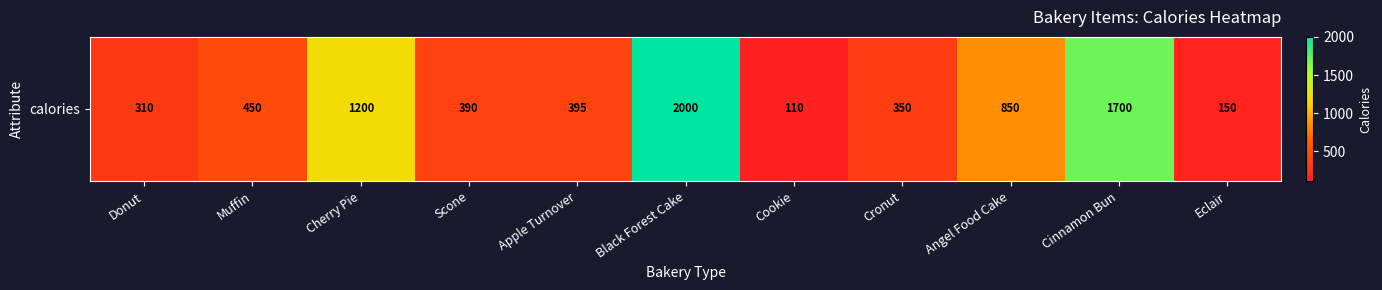

Where does the data first go above 395?

Muffin